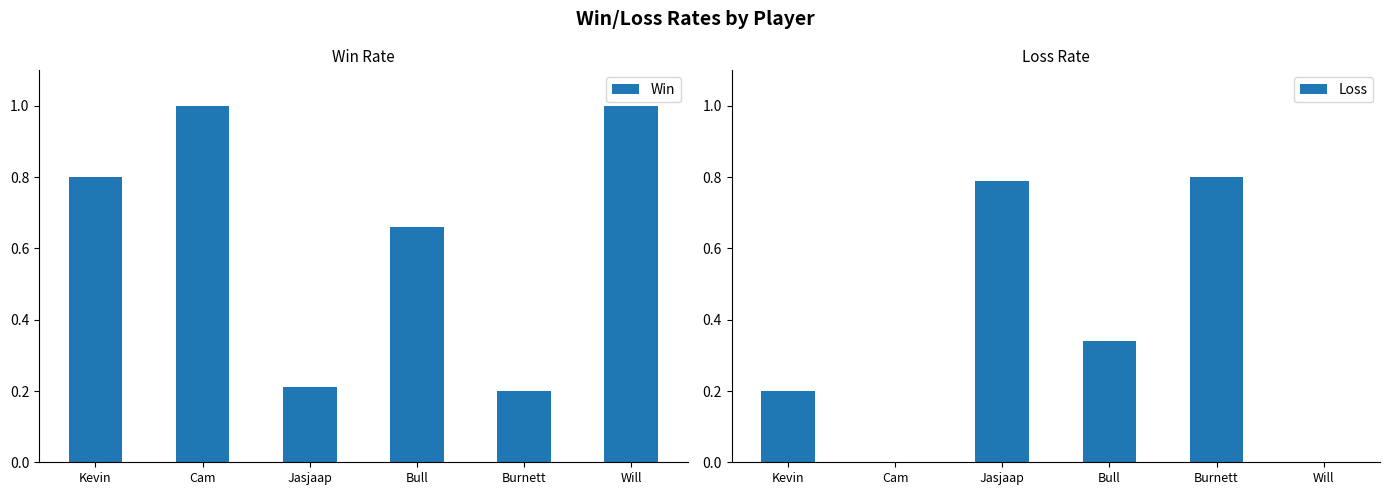

How many groups of bars are there?

6